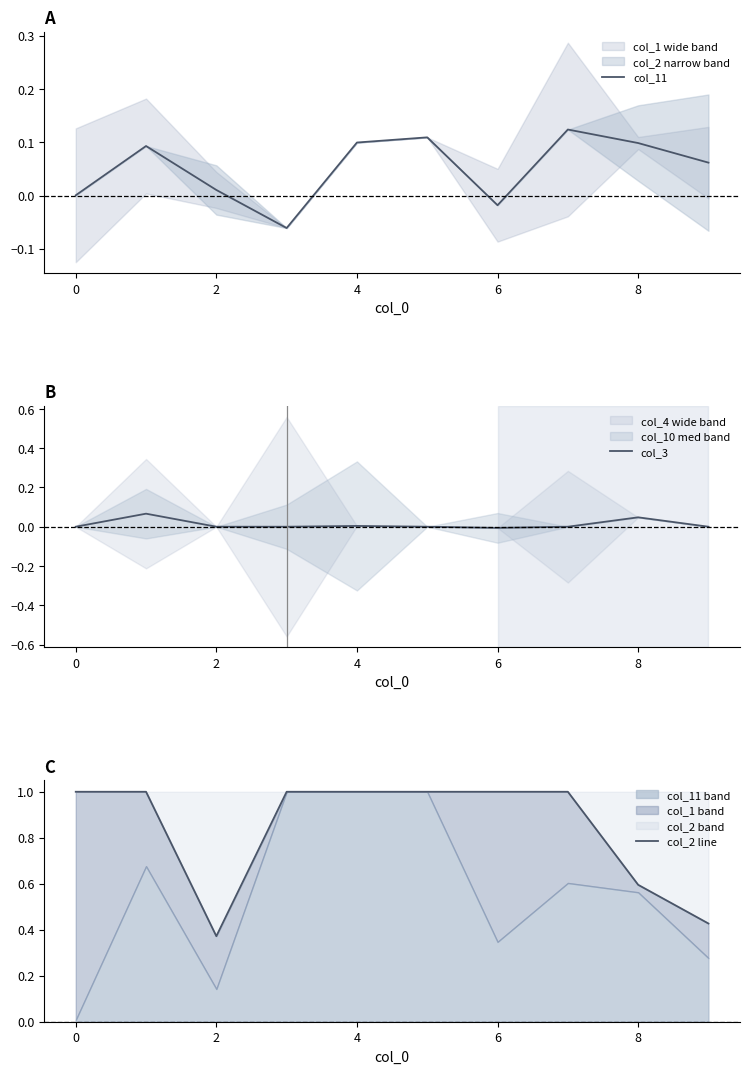

Is the value of col_2 line at 8 greater than the value of col_3 at 8?

Yes